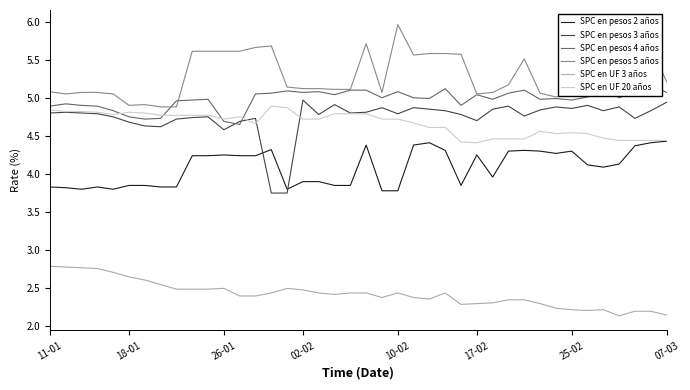

What is the highest value of the SPC en pesos 5 años series?

6.0